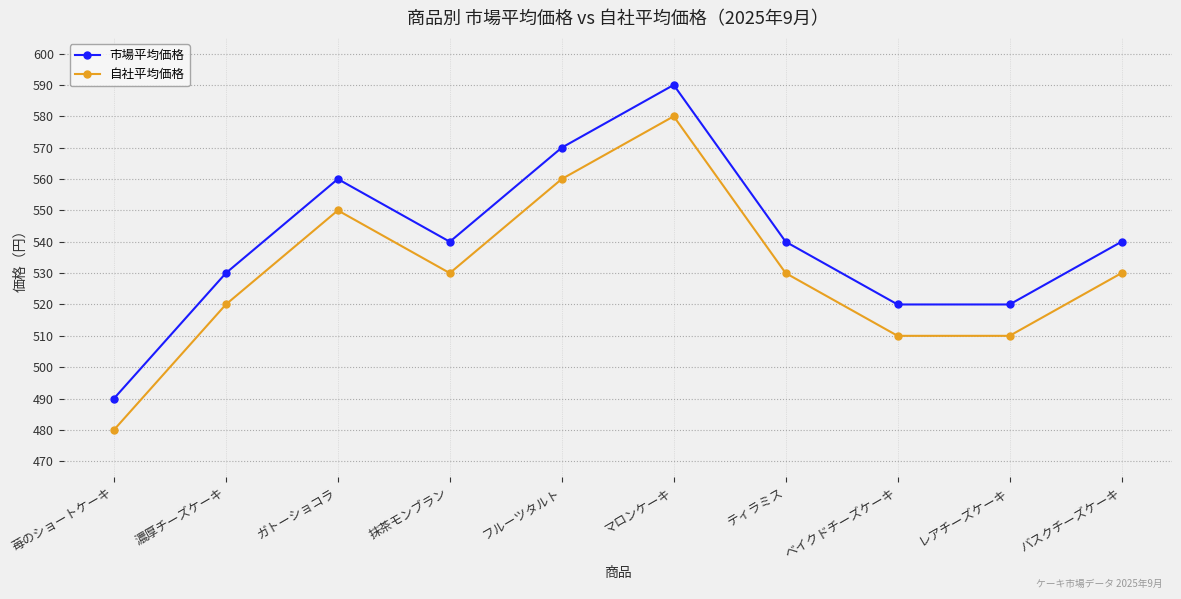

What is the label of the 10th point from the right?

苺のショートケーキ